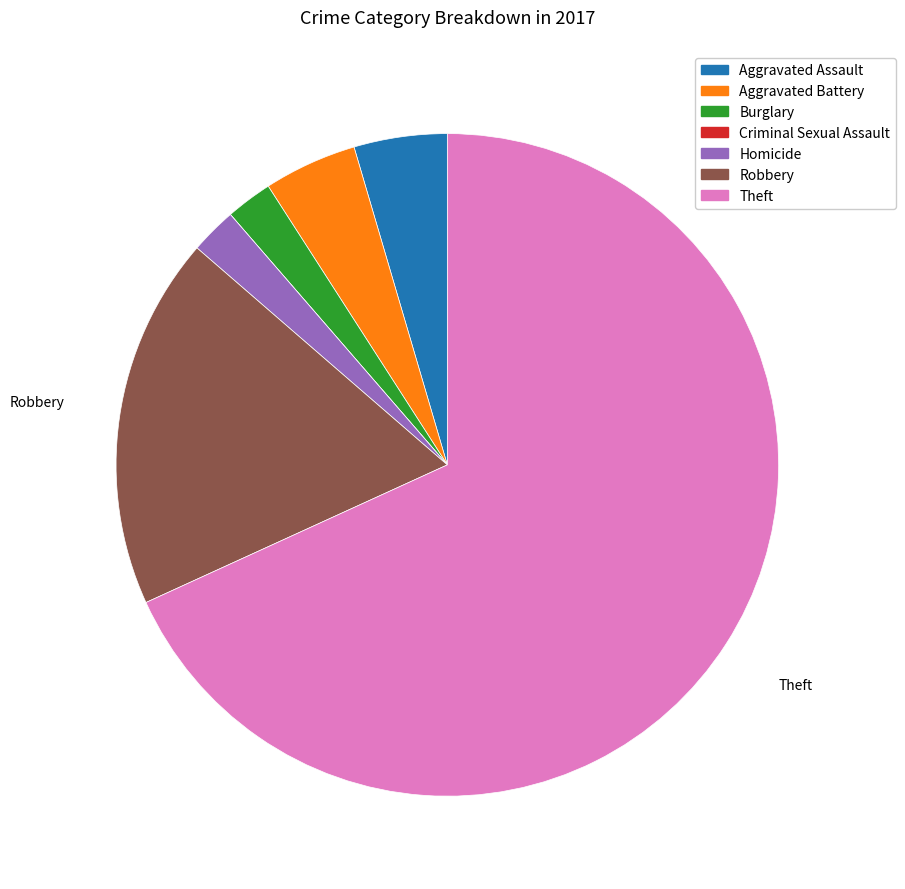

Does Theft represent more than half of the total?

Yes